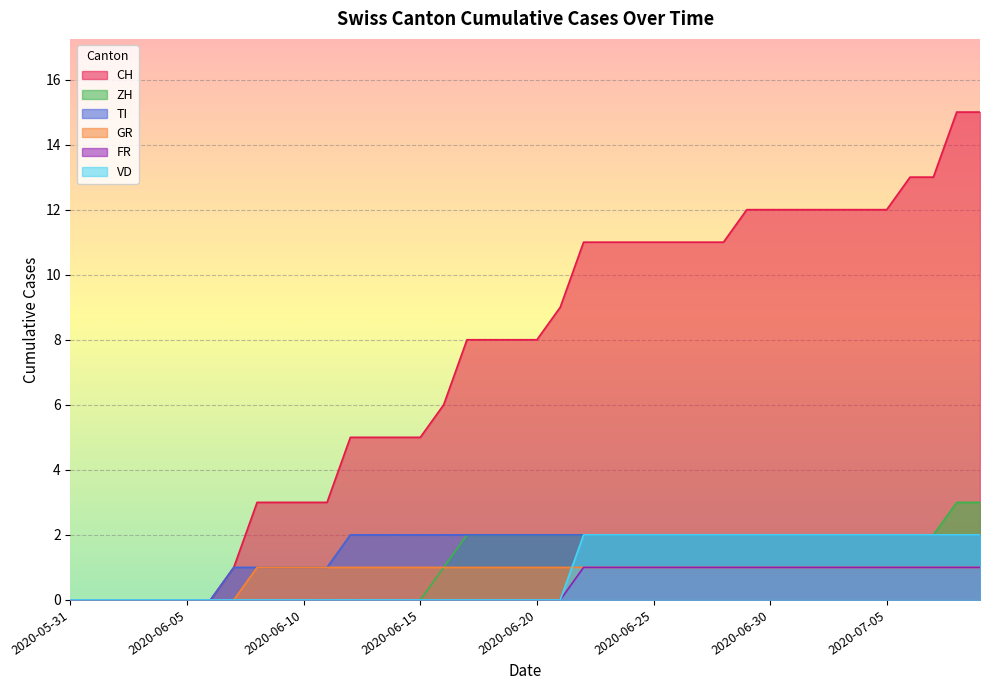

The GR series shows 2 at 2020-06-28. True or false?

False